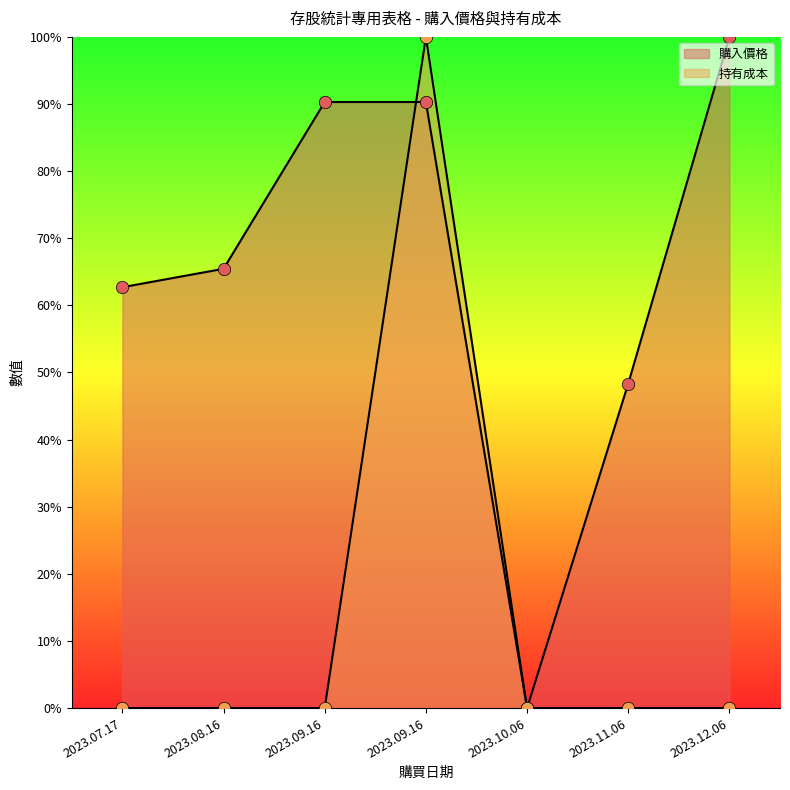

Which series reaches the maximum Y coordinate?

購入價格